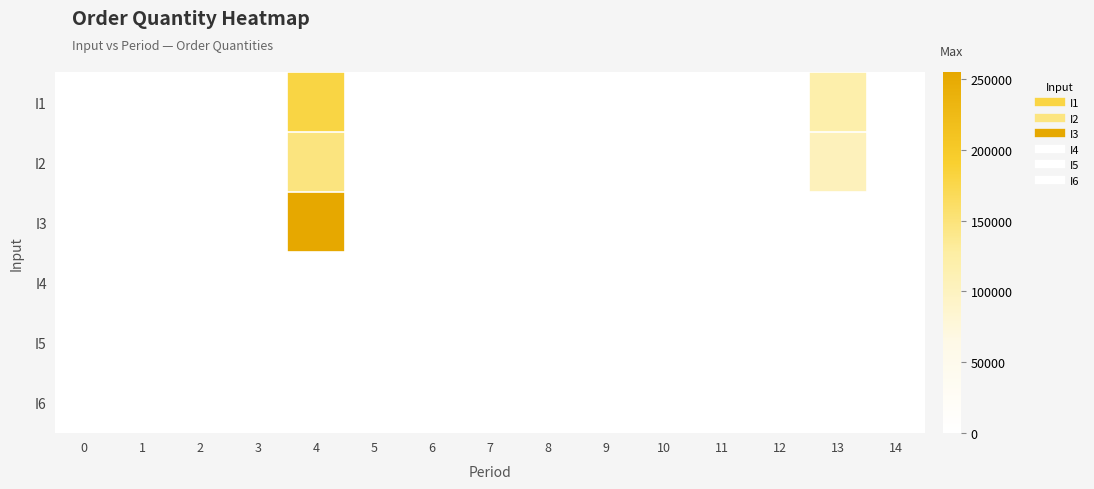

At 2, list the series in order from largest to smallest.

I1, I2, I3, I4, I5, I6